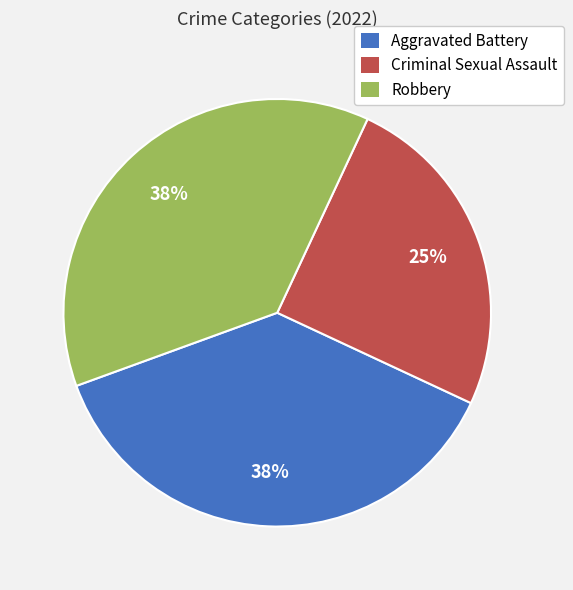

Which slice is the smallest?

Criminal Sexual Assault